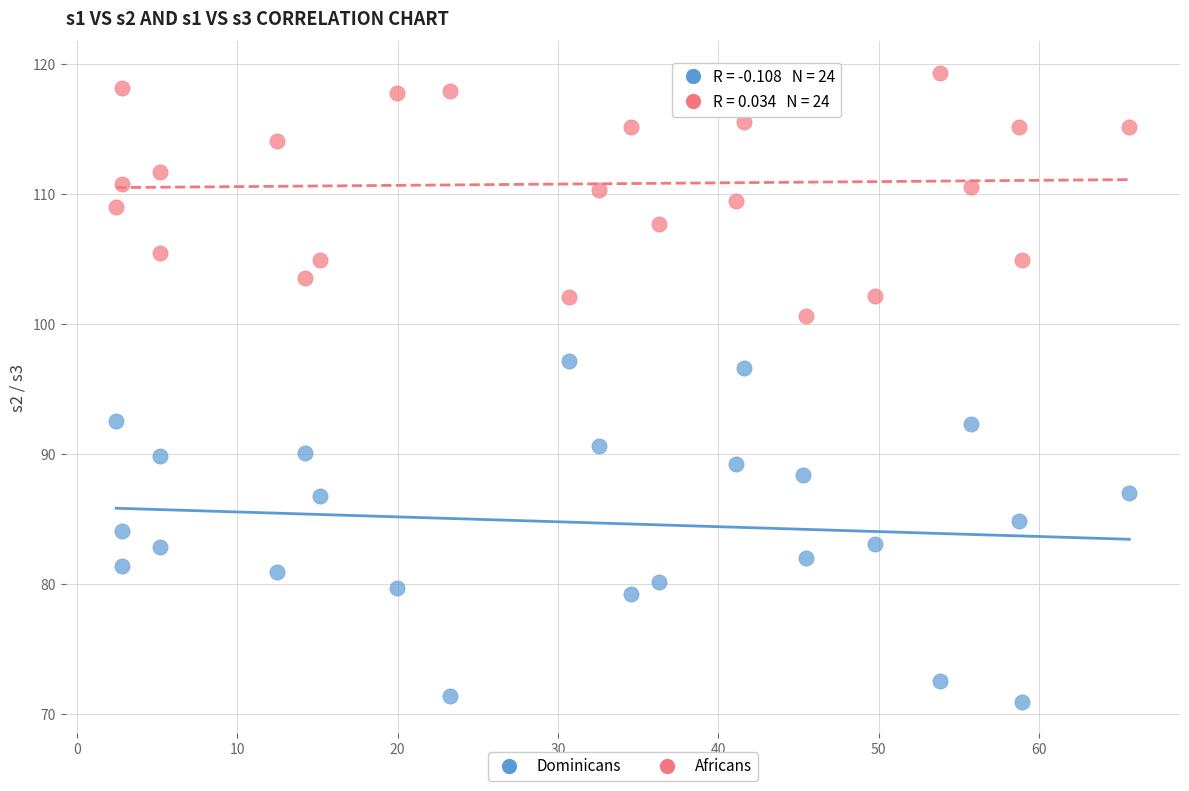

Across all series, what Y value is closest to 95?

96.6